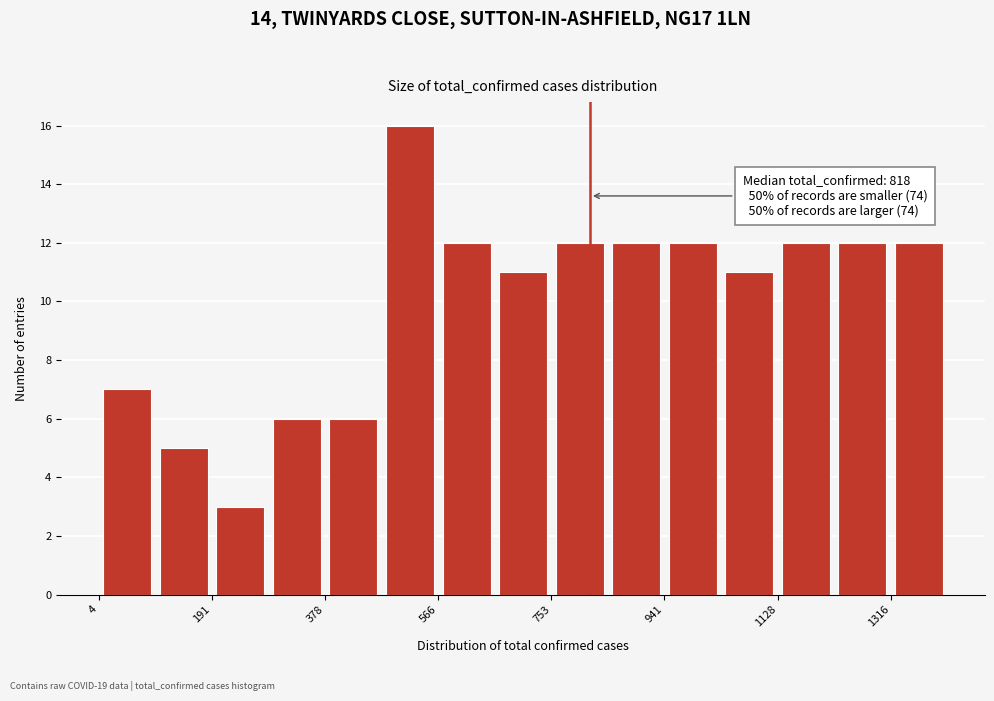

Over which range of the x-axis is the bar tallest?

480 to 560